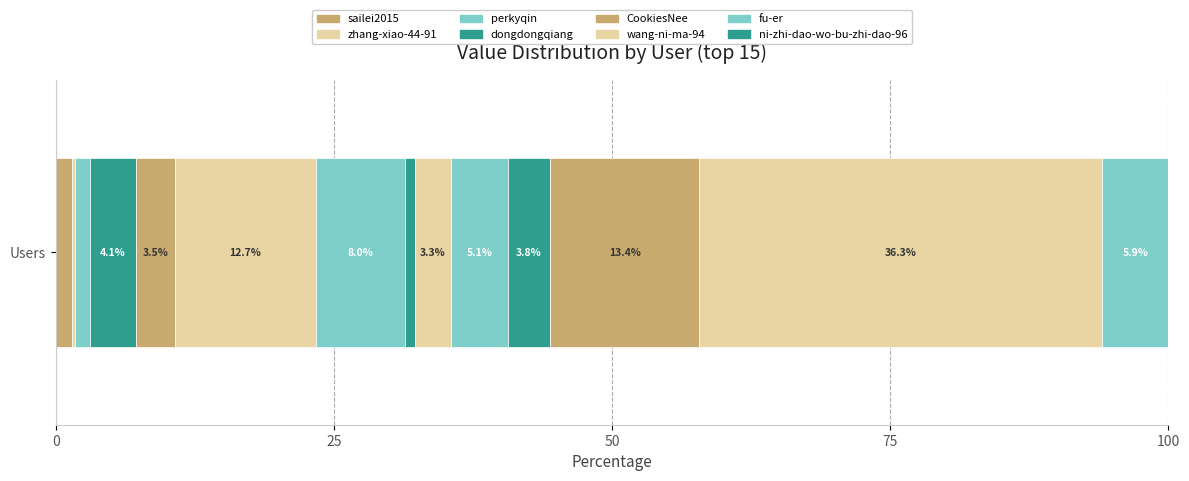

How many series are shown in this chart?

15